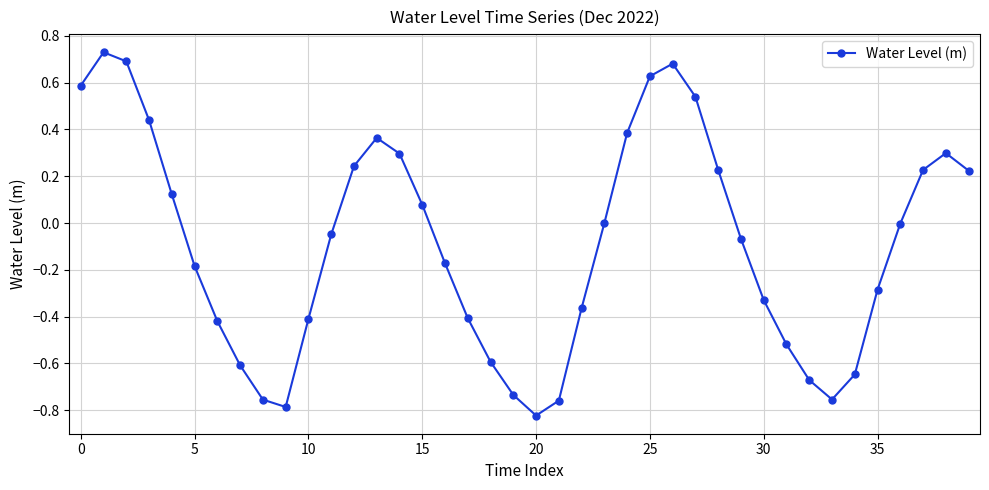

What is the difference between the second highest and minimum values?

1.5